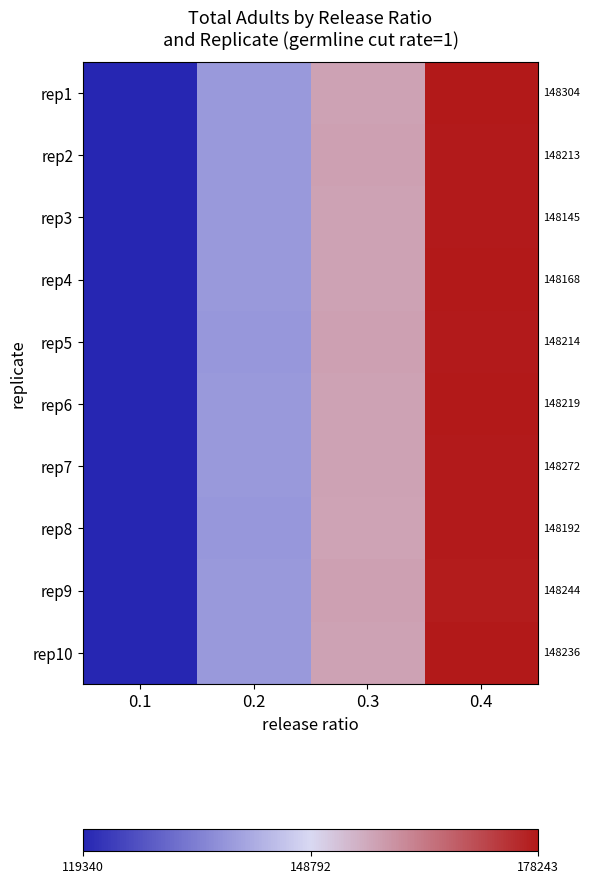

What is the total value across all series at 0.2?

3.2